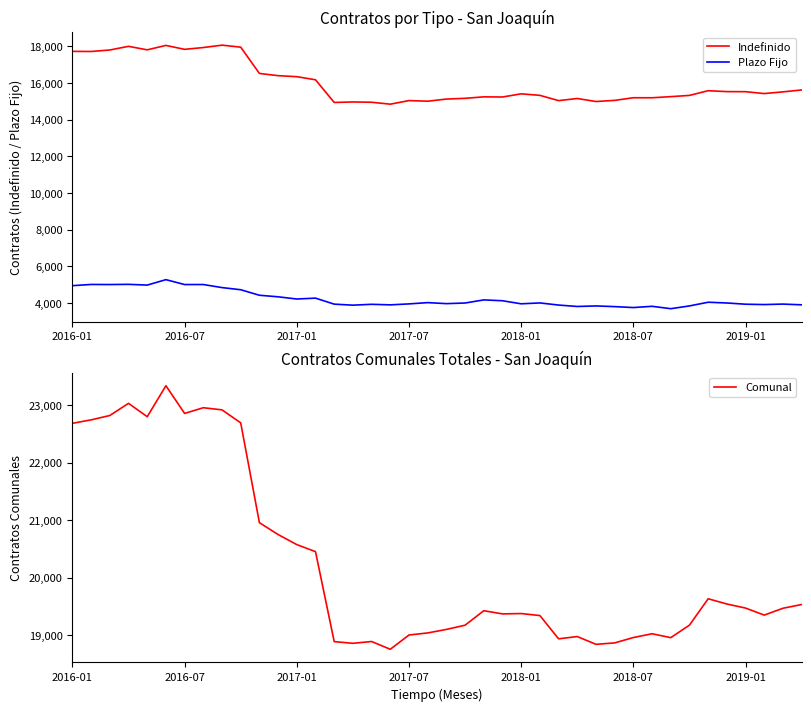

Which series has the largest total across all categories?

Comunal